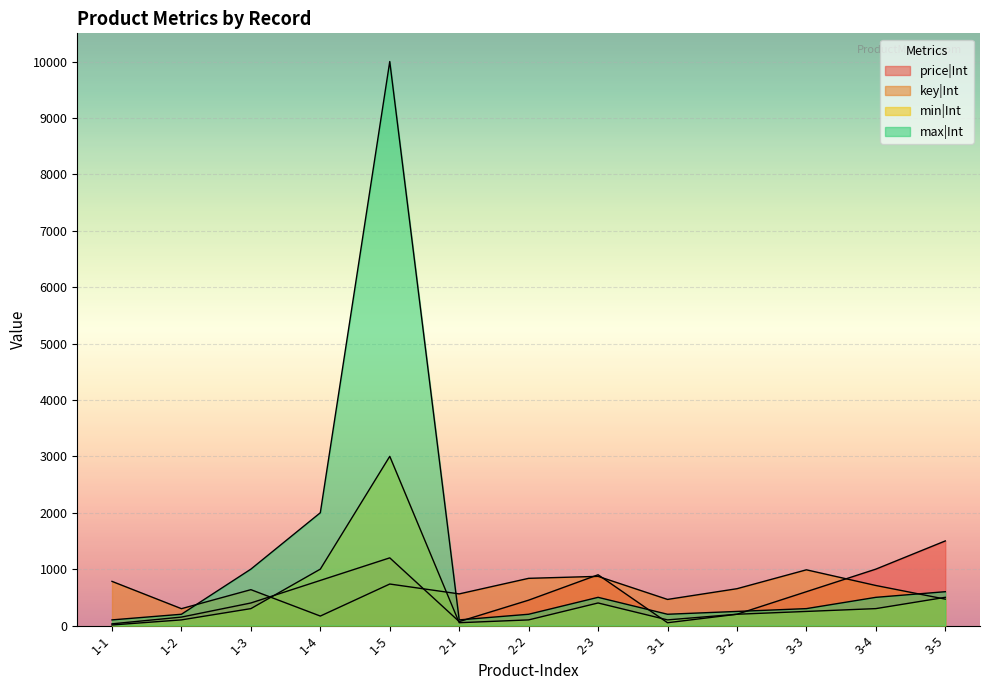

What position from the left is 1-4?

4